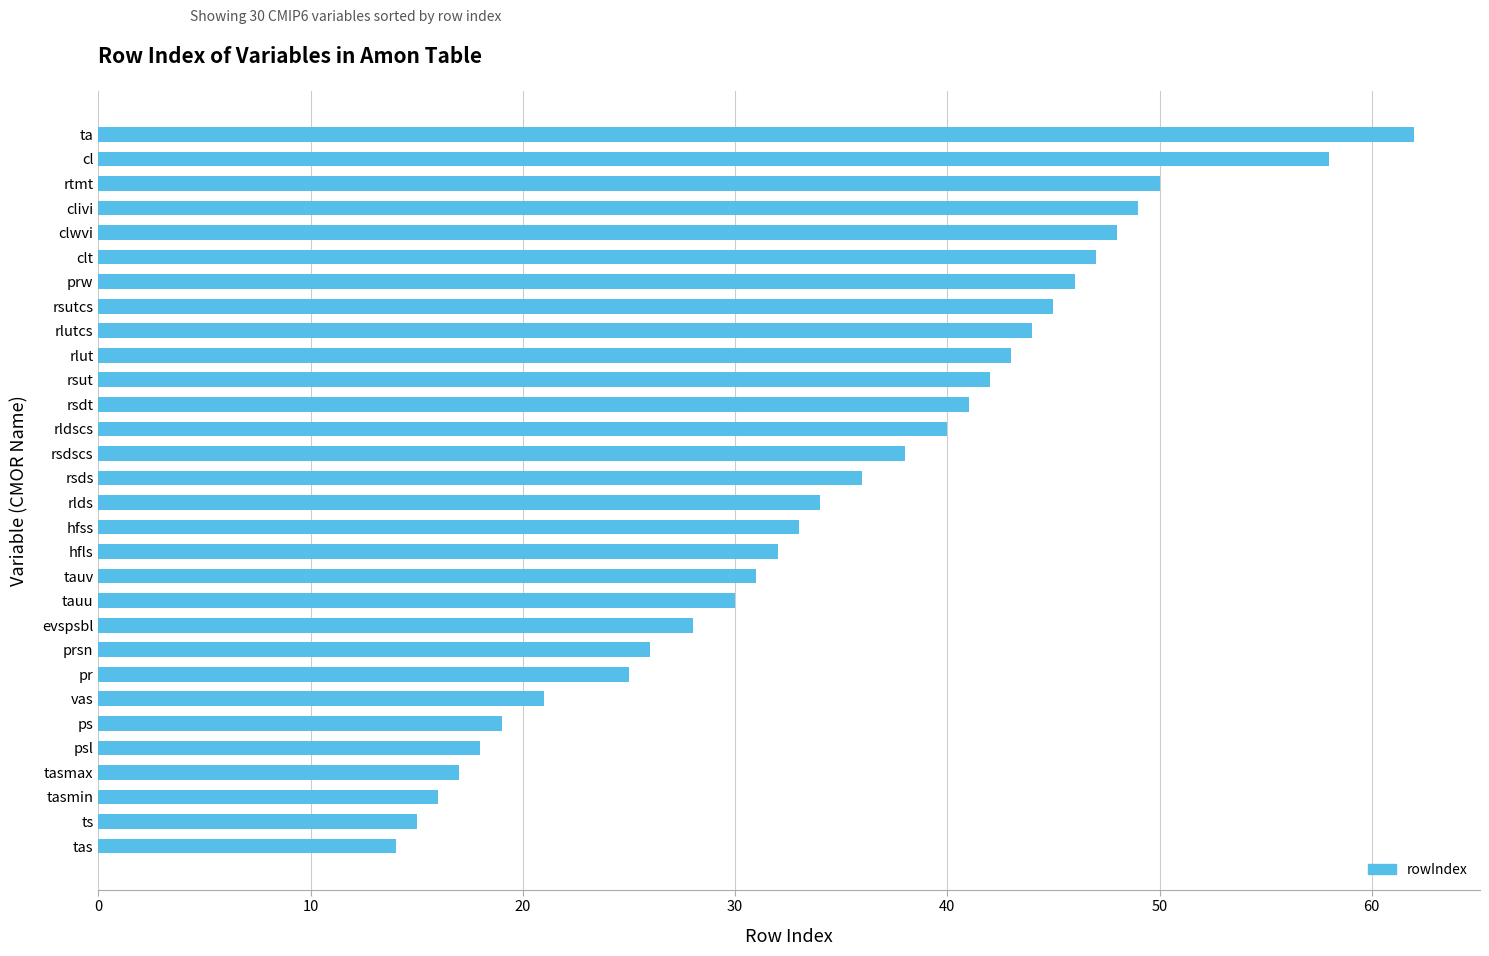

What is the ratio of the value at rlds to the value at hfss?

1.0